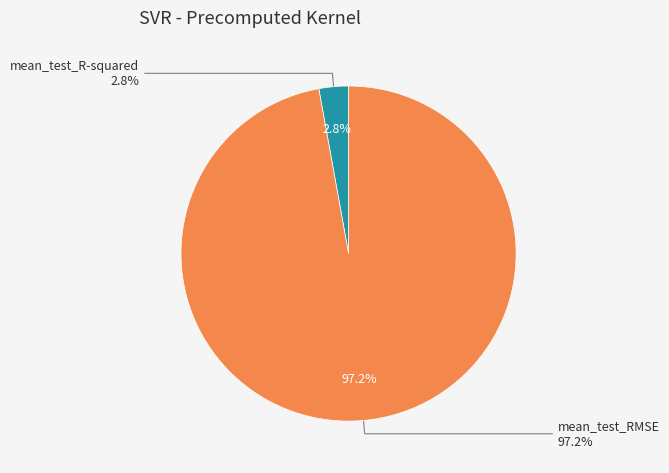

Rank the categories by value from lowest to highest.

mean_test_R-squared, mean_test_RMSE